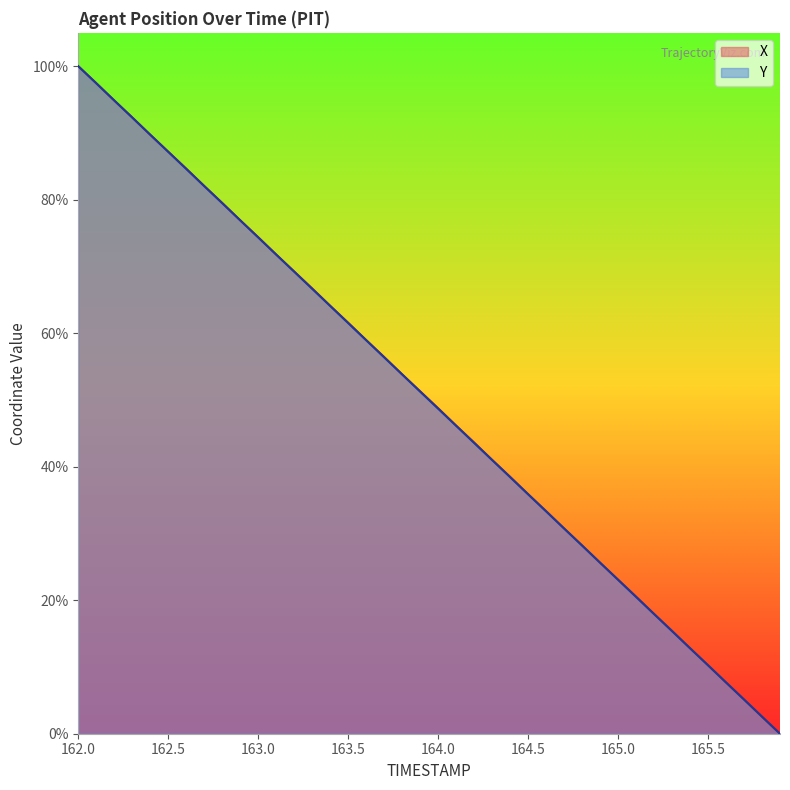

At how many categories does at least one series exceed 83?

7